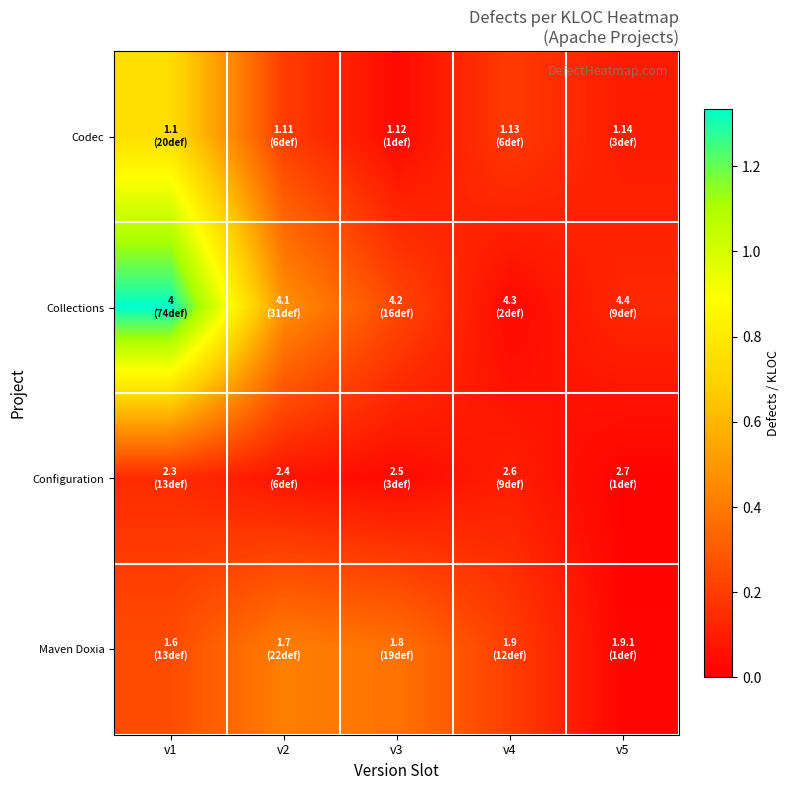

How many distinct data groups are displayed?

4